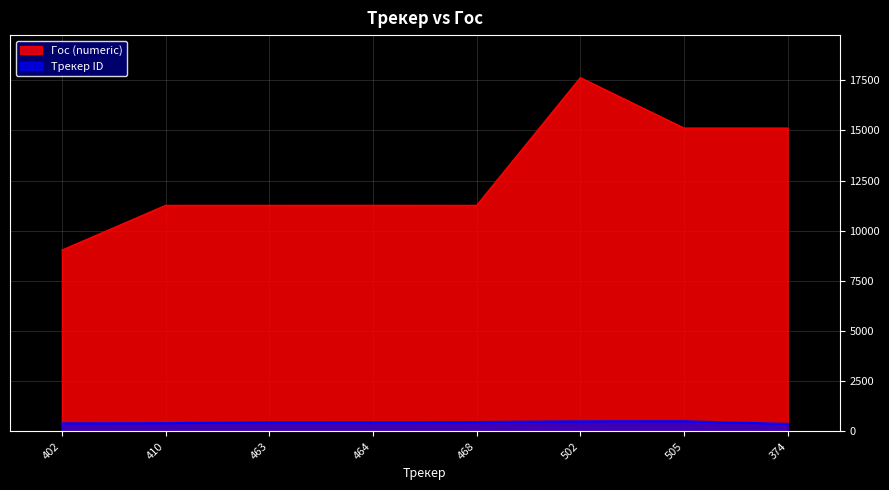

At 468, list the series in order from smallest to largest.

Трекер ID, Гос (numeric)